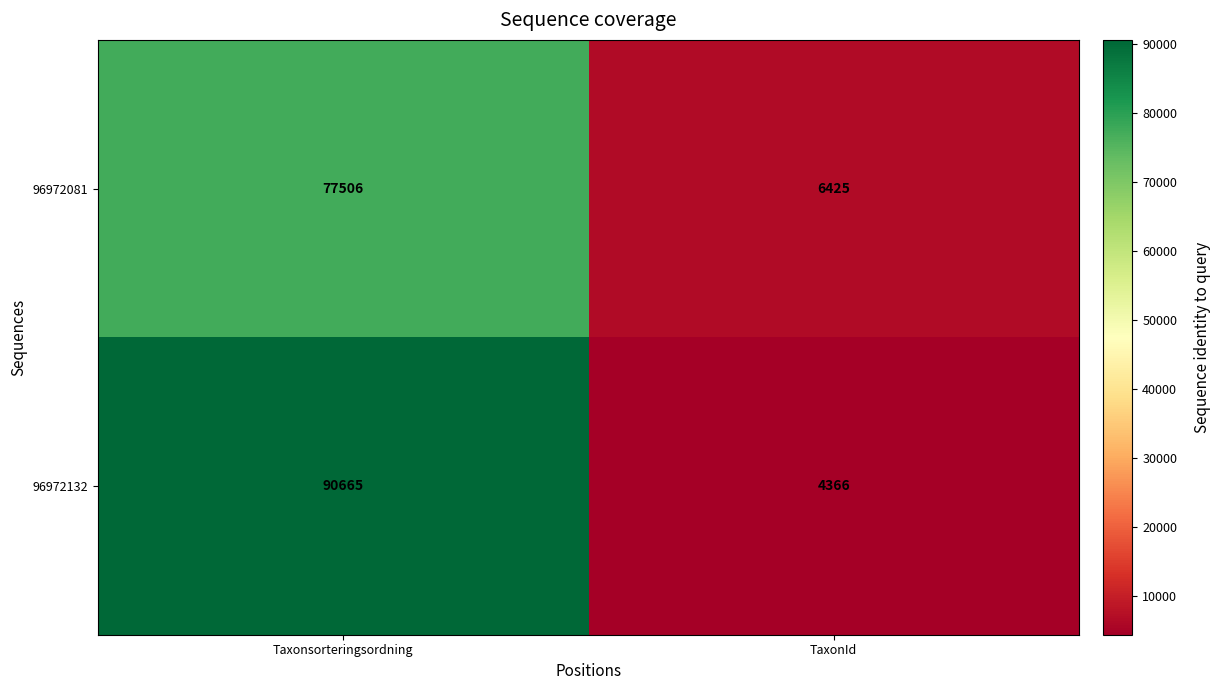

List the labels in order of 96972132 value, smallest first.

TaxonId, Taxonsorteringsordning